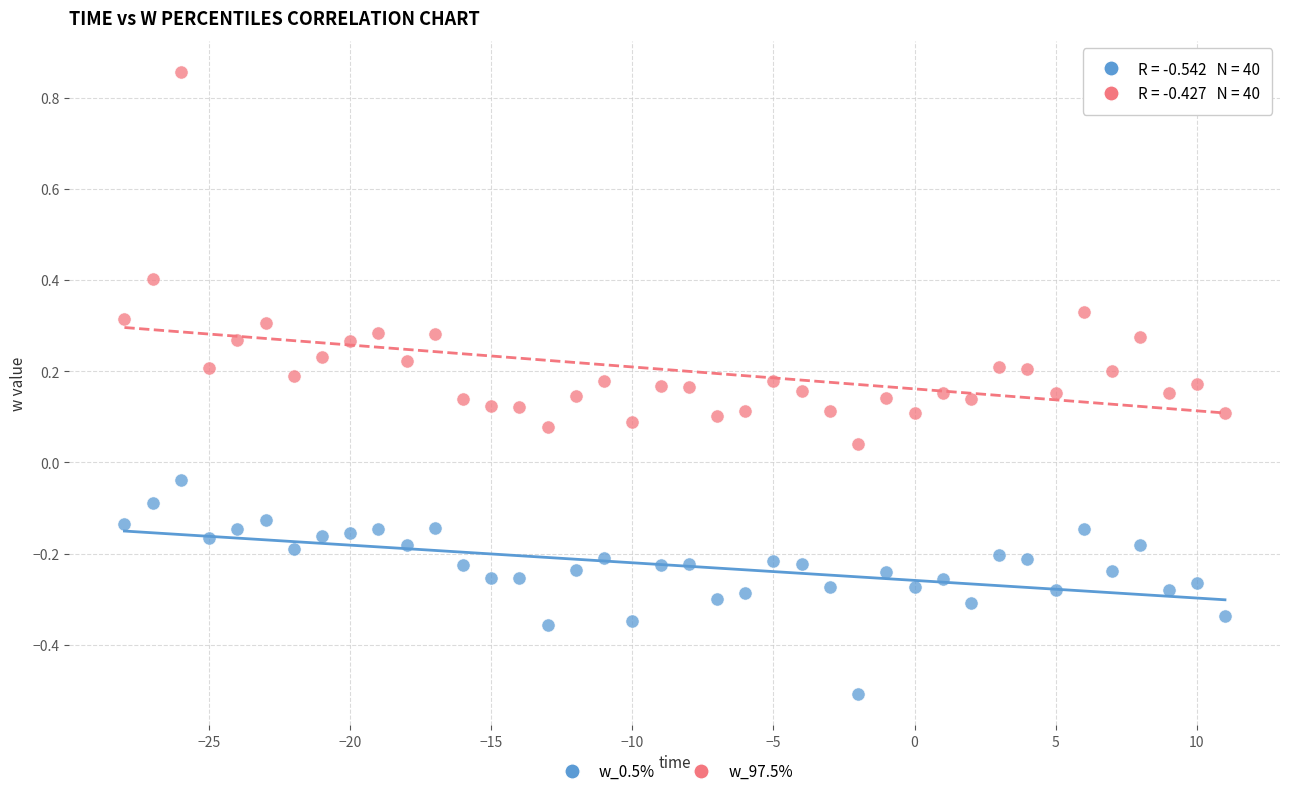

Which series reaches the maximum Y coordinate?

w_97.5%